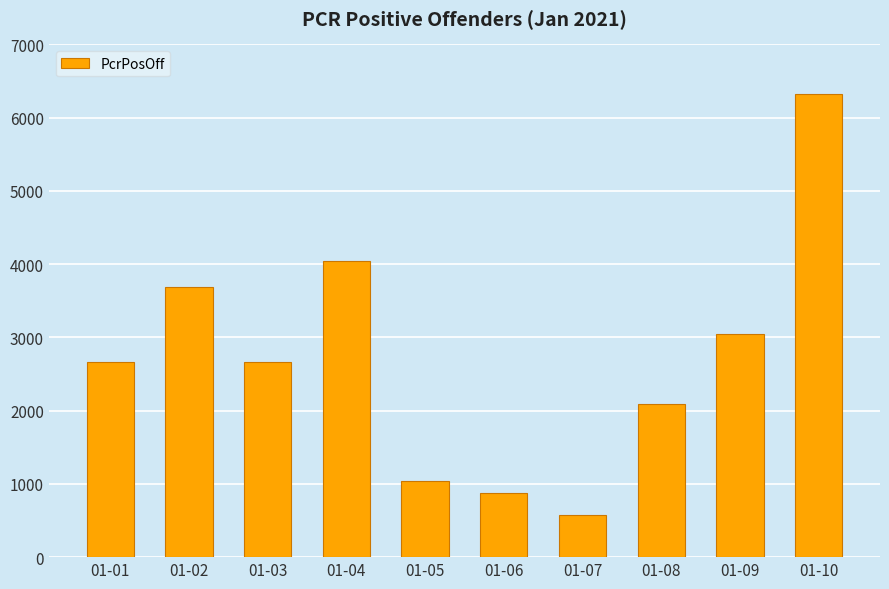

Which has a higher value, 01-10 or 01-06?

01-10